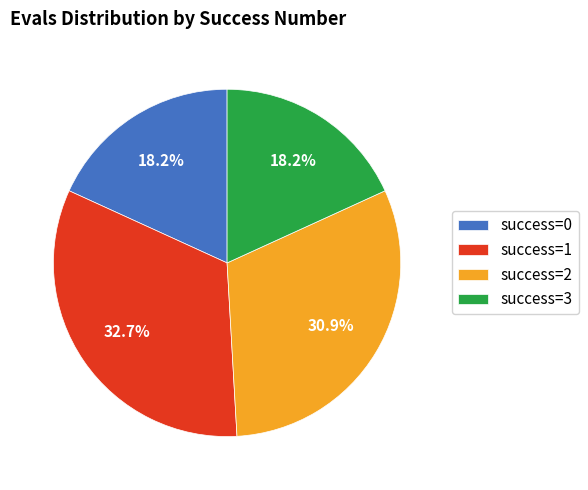

Does success=1 represent more than half of the total?

No